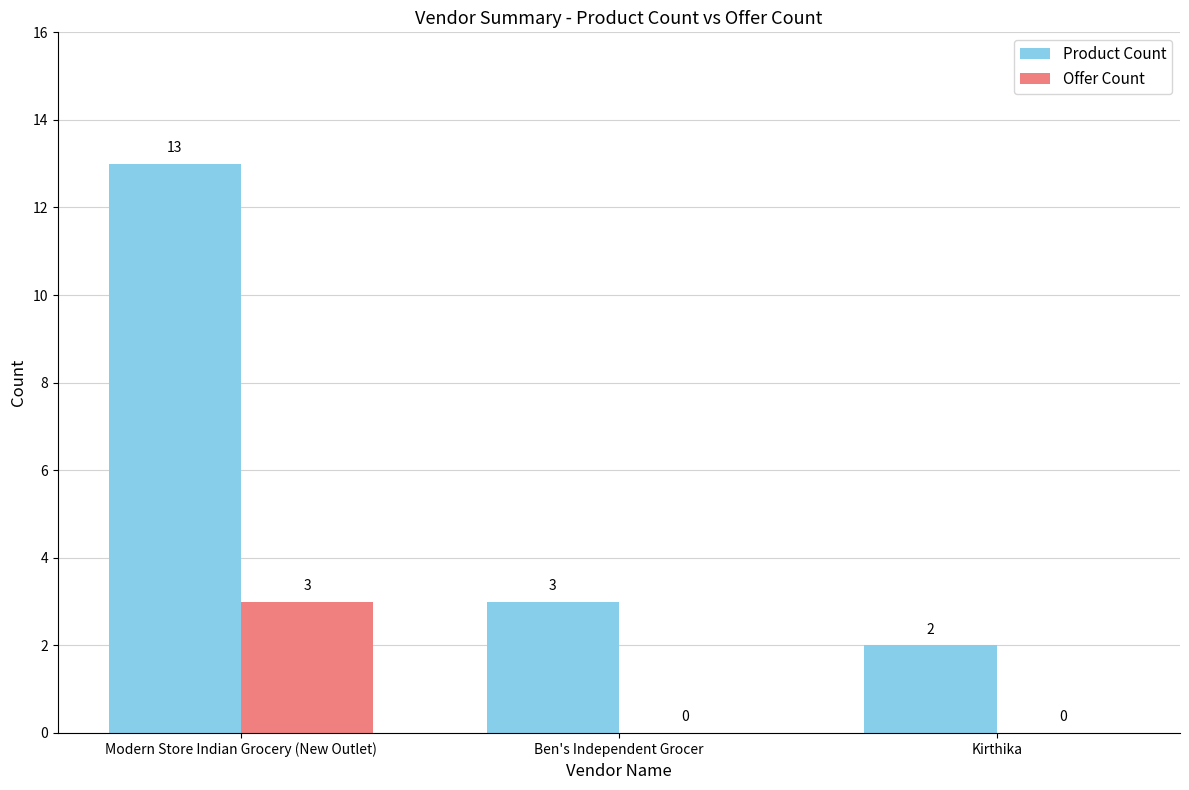

What is the approximate value of Product Count at Modern Store Indian Grocery (New Outlet), to the nearest 5?

15